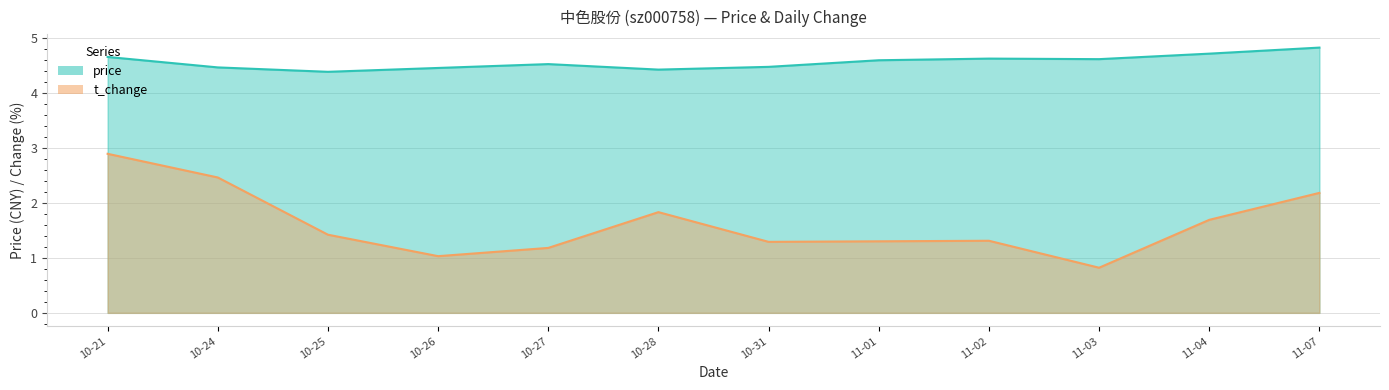

Rank the series by their average value, from lowest to highest.

t_change, price